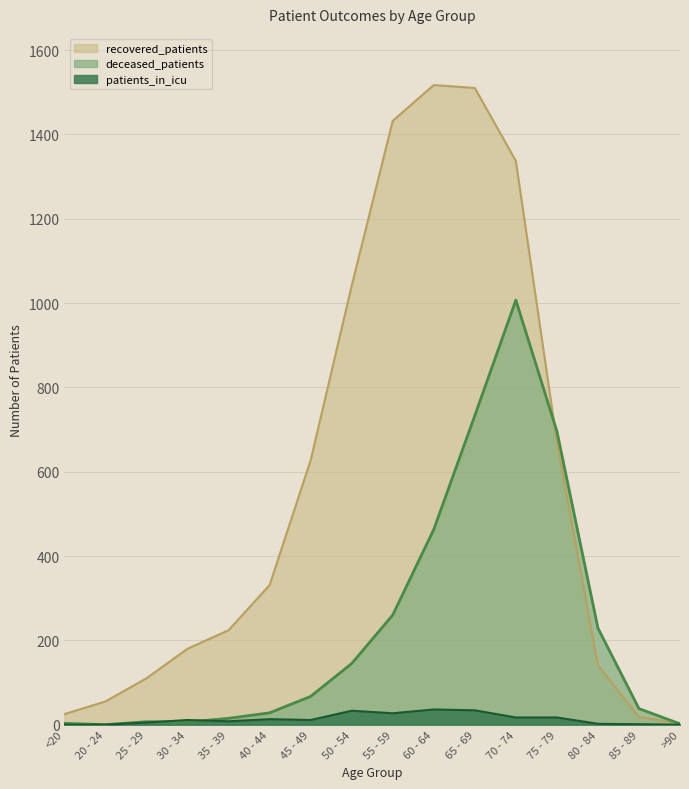

Rank the series at >90 from lowest to highest value.

patients_in_icu, deceased_patients, recovered_patients